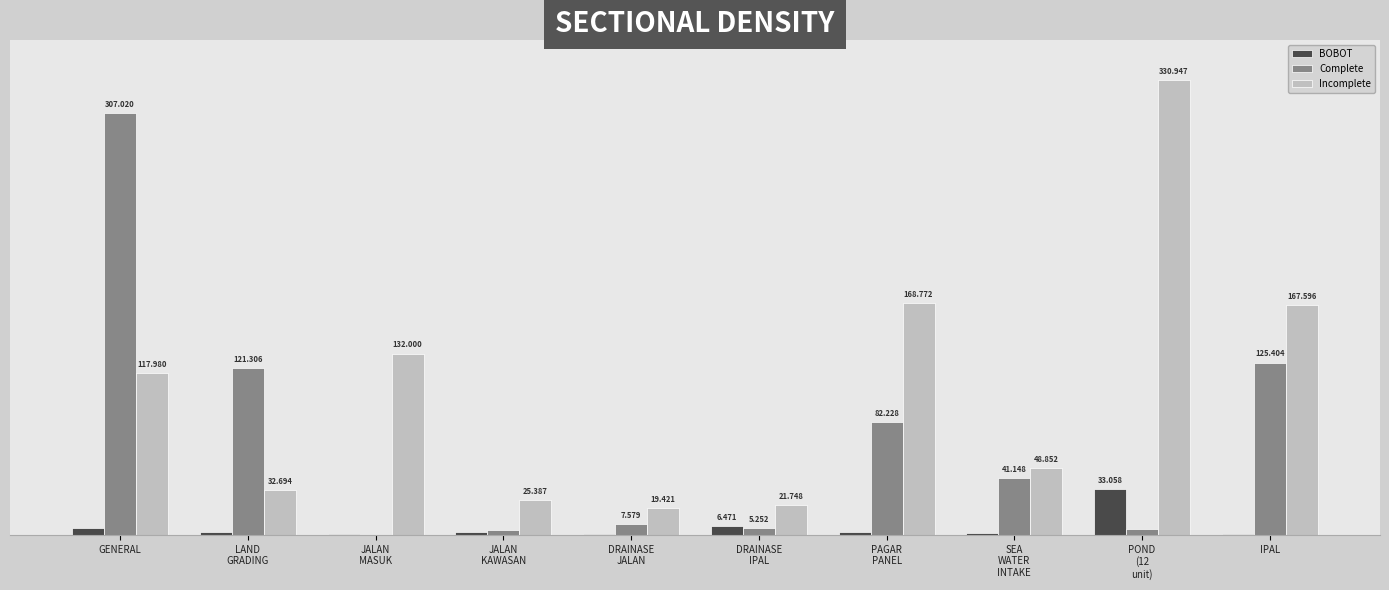

Does the chart contain stacked bars?

No